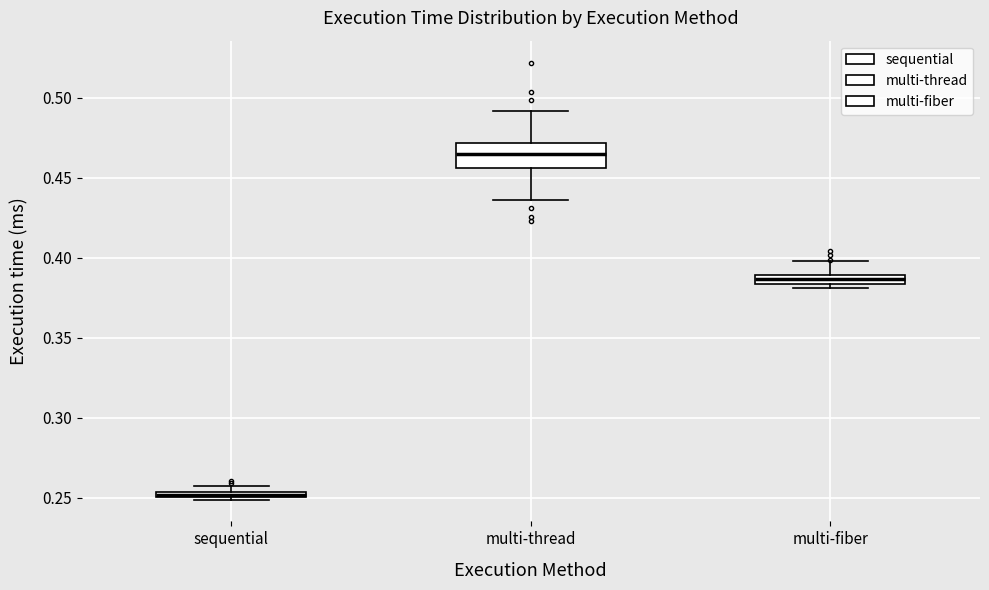

Where is the upper edge of the box for multi-thread on the y-axis? The values are not printed on the chart, so give them approximately, as read against the axis.

0.470